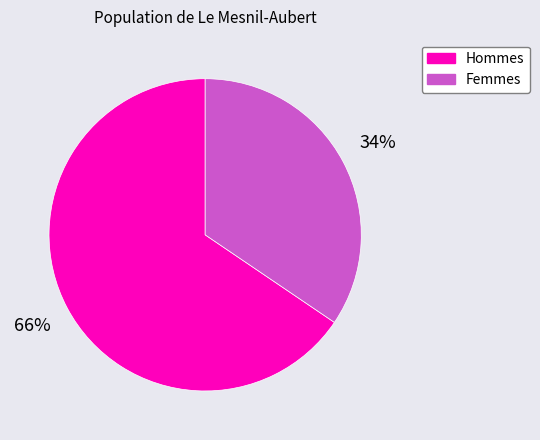

Which slice represents more than half of the pie?

Hommes